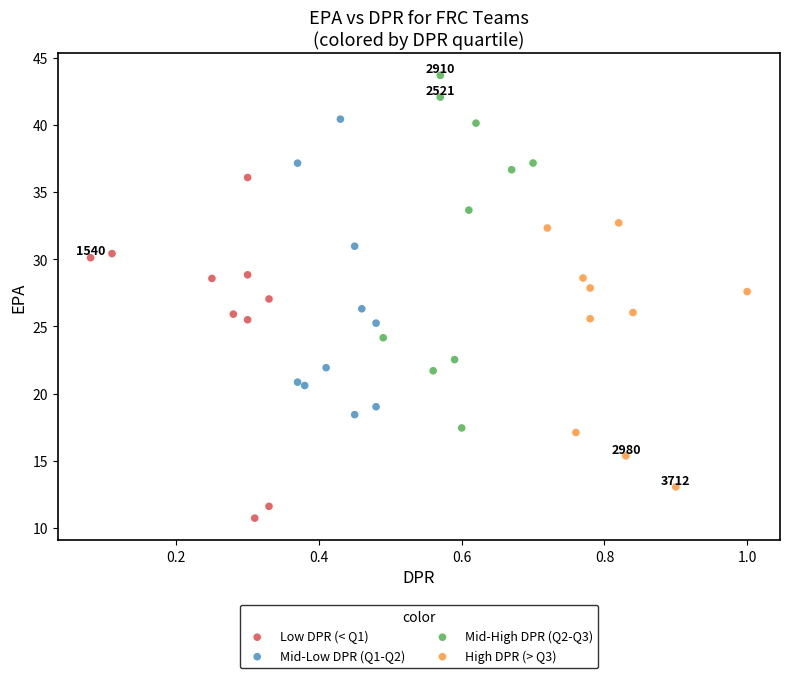

Which series reaches the minimum Y coordinate?

Low DPR (< Q1)